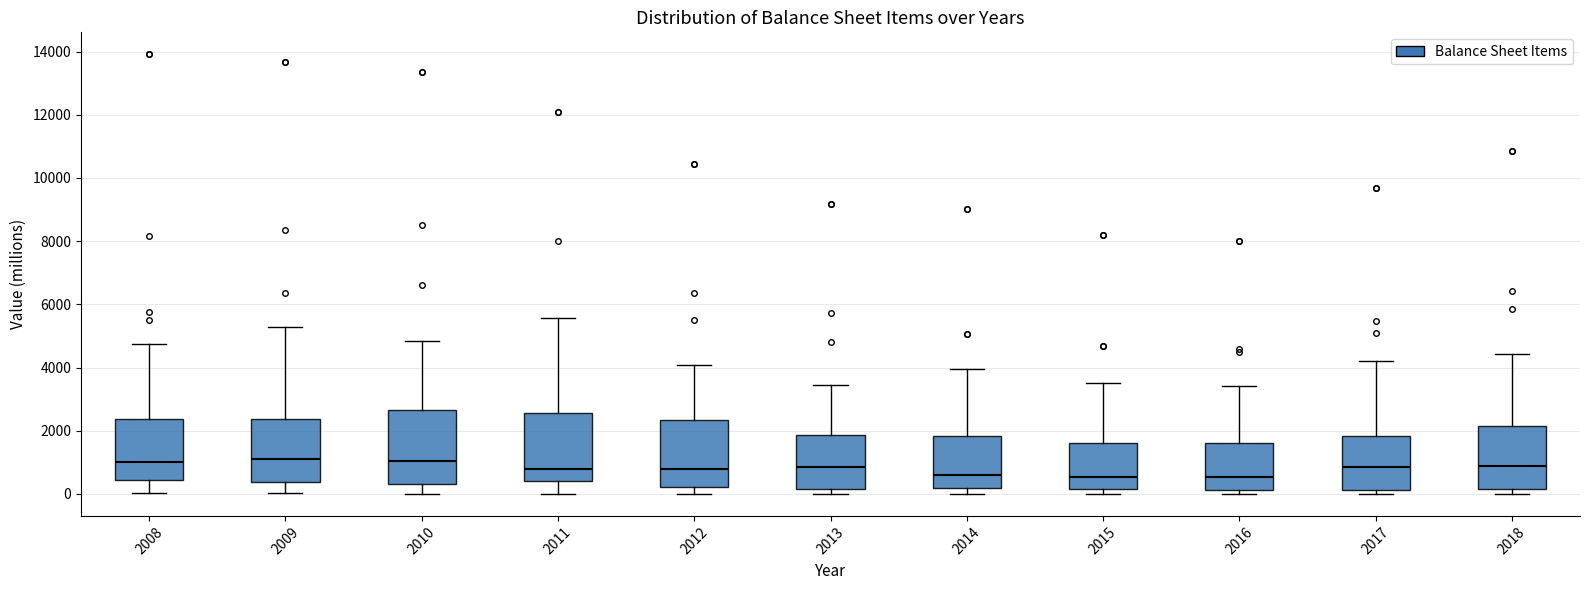

Where is the upper edge of the box at x = 2017 on the y-axis? The values are not printed on the chart, so give them approximately, as read against the axis.

1800